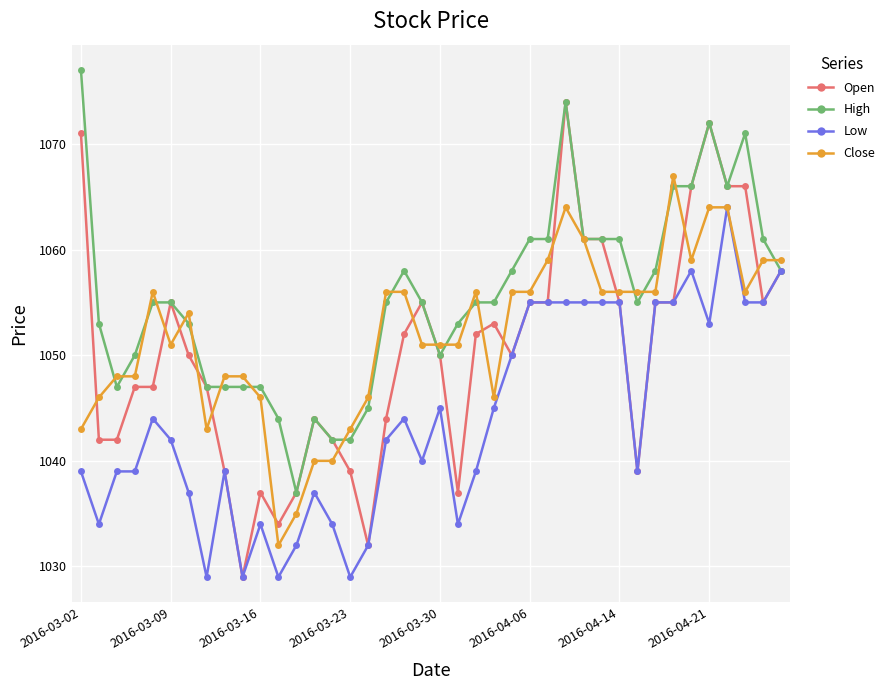

True or false: Close has more than 0 points higher than both neighbors.

True